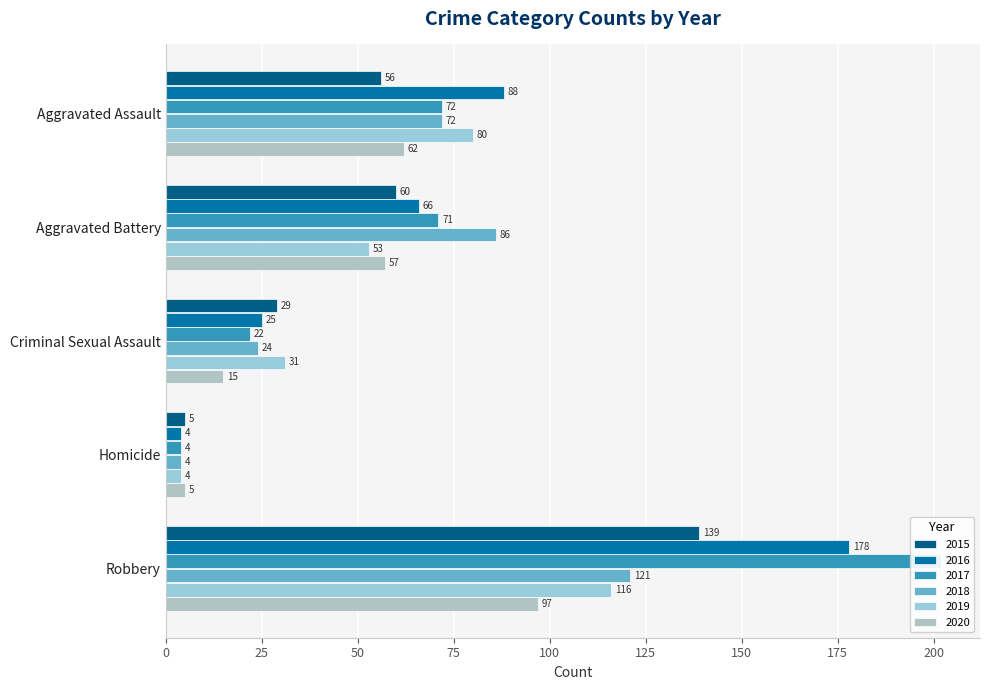

What is the difference between the second highest and second lowest values in the 2015 series?

31